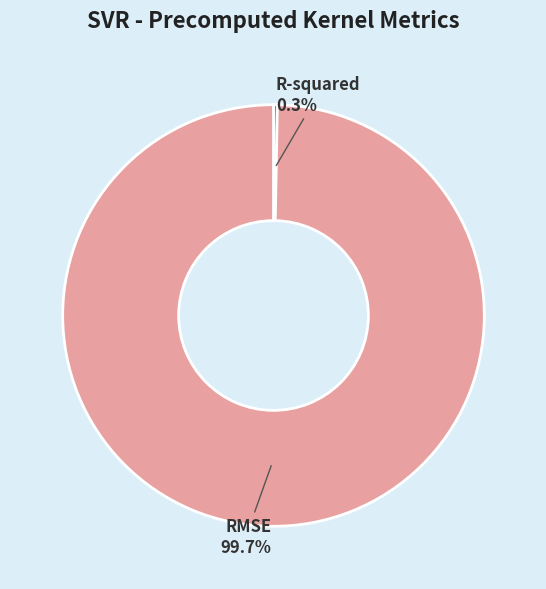

The RMSE slice represents 100% of the pie. True or false?

True